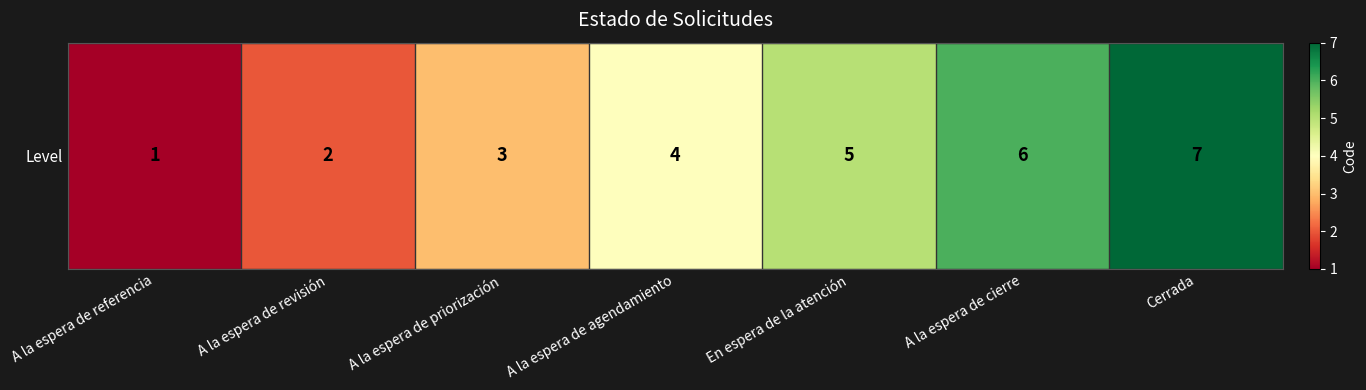

How many data points are less than 4?

3